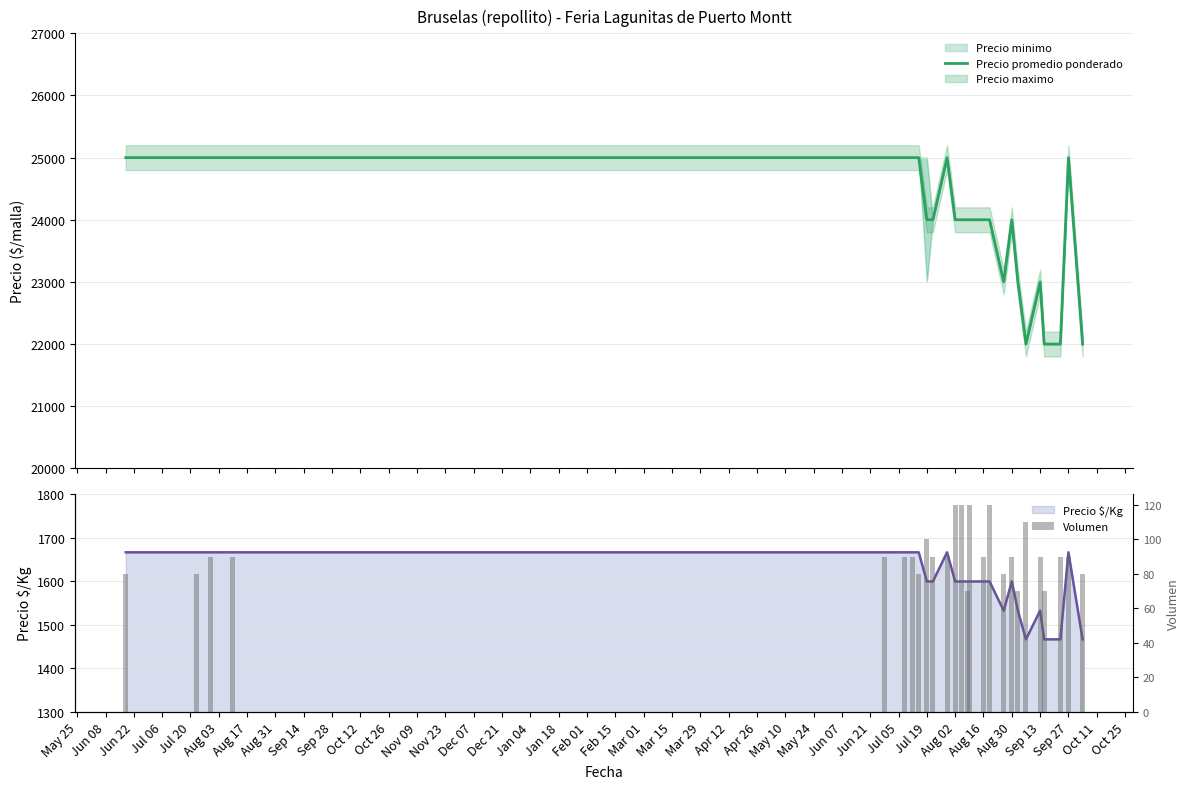

What is the highest value of the Precio promedio ponderado series?

25000